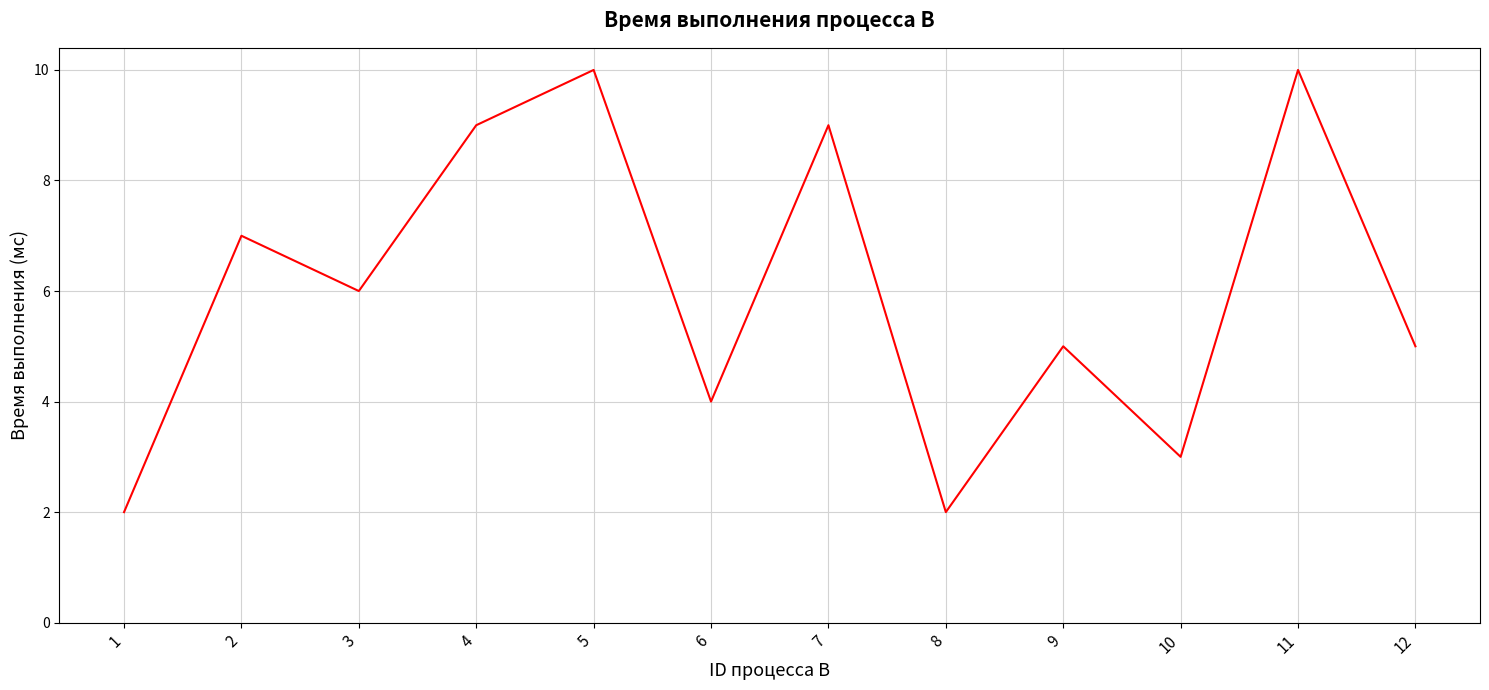

Where is the data nearest to the value 6?

3